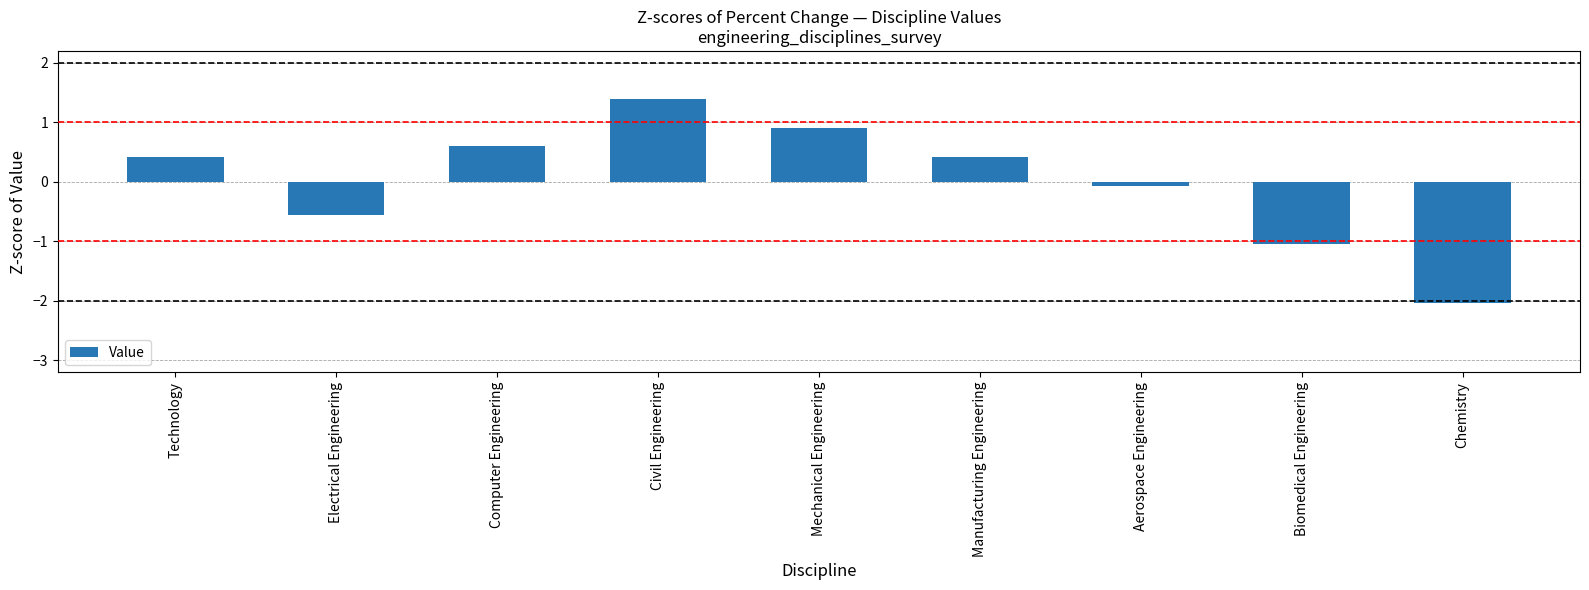

True or false: the data shows 0.9 at Mechanical Engineering.

True